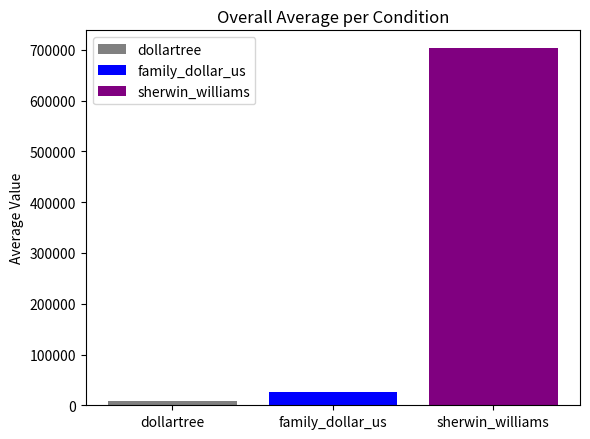

What is the highest value of the sherwin_williams series?

703377